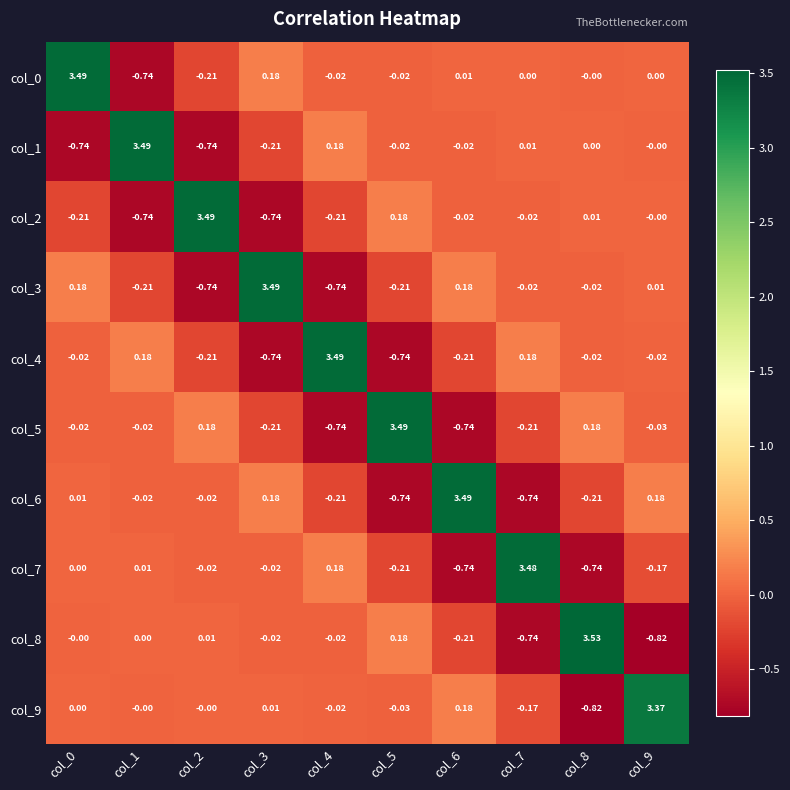

How many values in the col_5 series exceed 0?

3